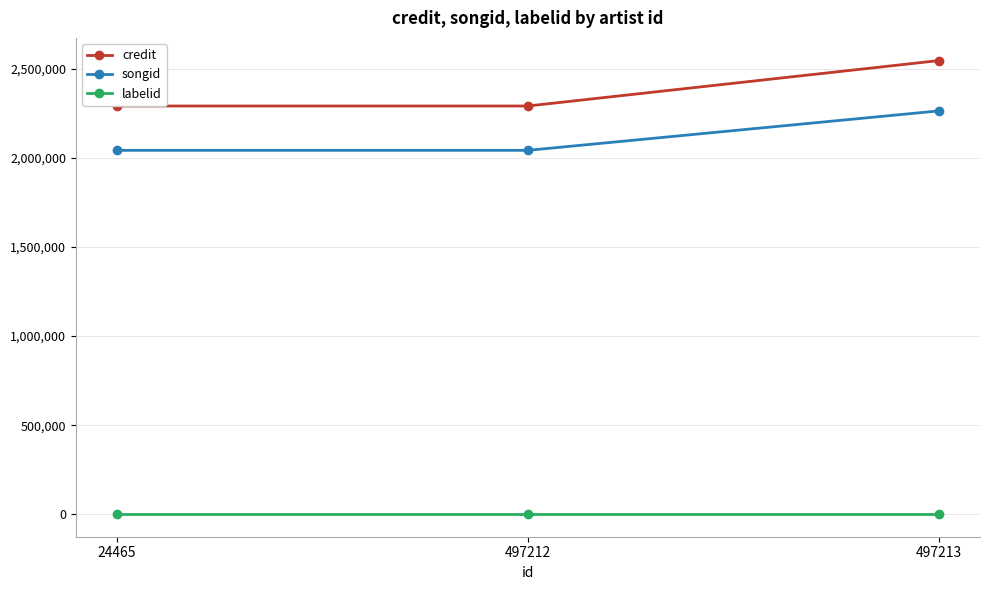

Does the chart display data point markers on the line(s)?

Yes